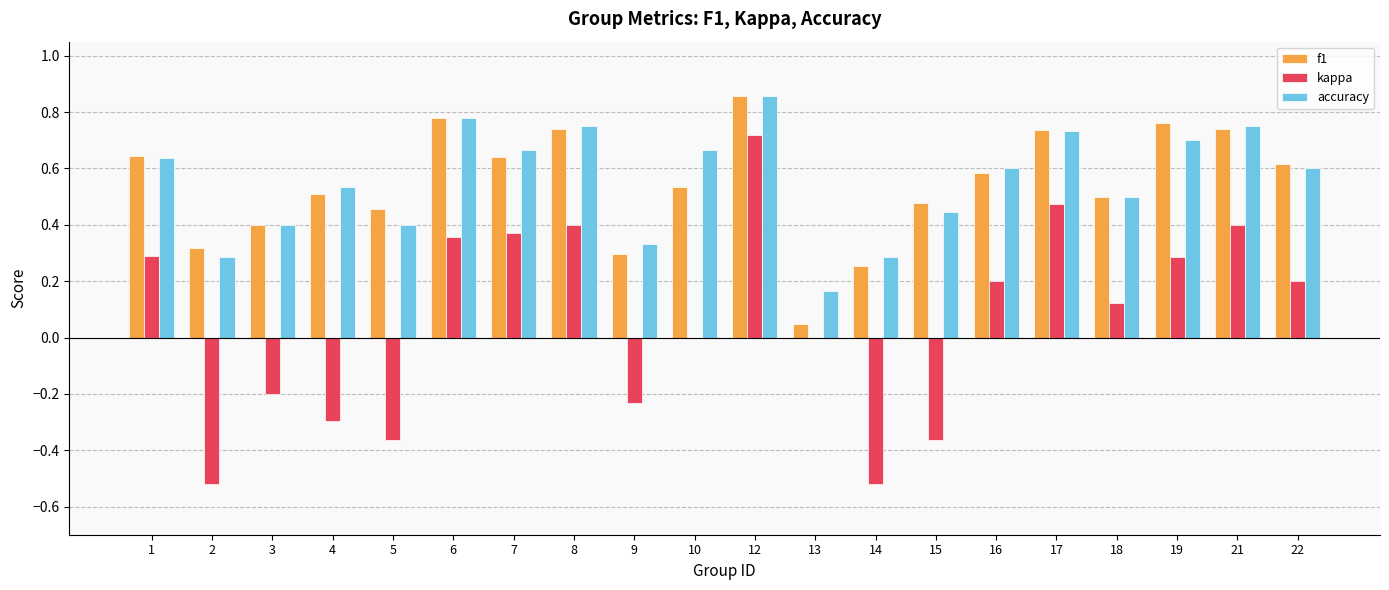

What is the sum of all accuracy values?

11.1